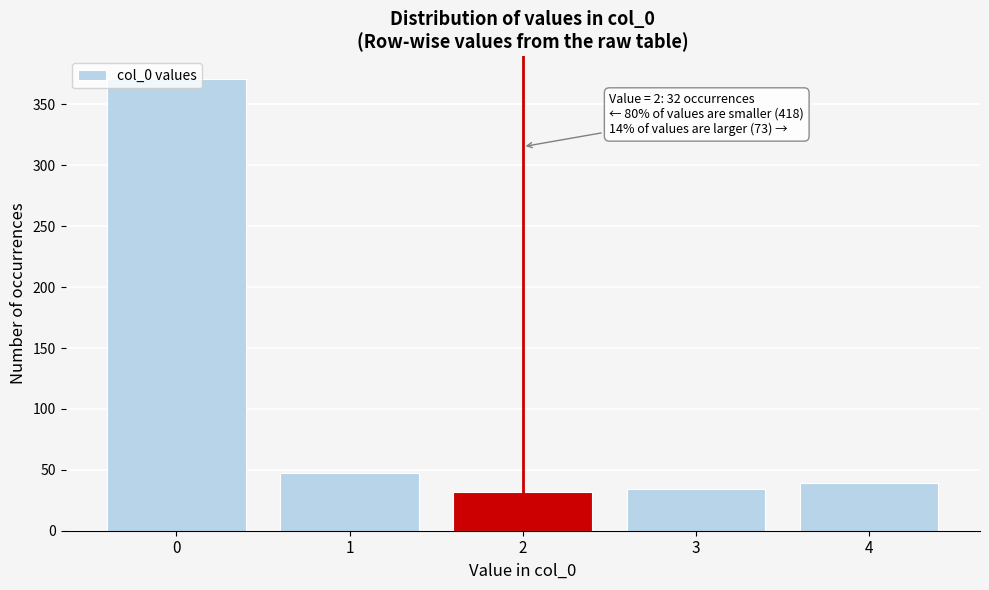

What is the maximum value shown in the chart?

371